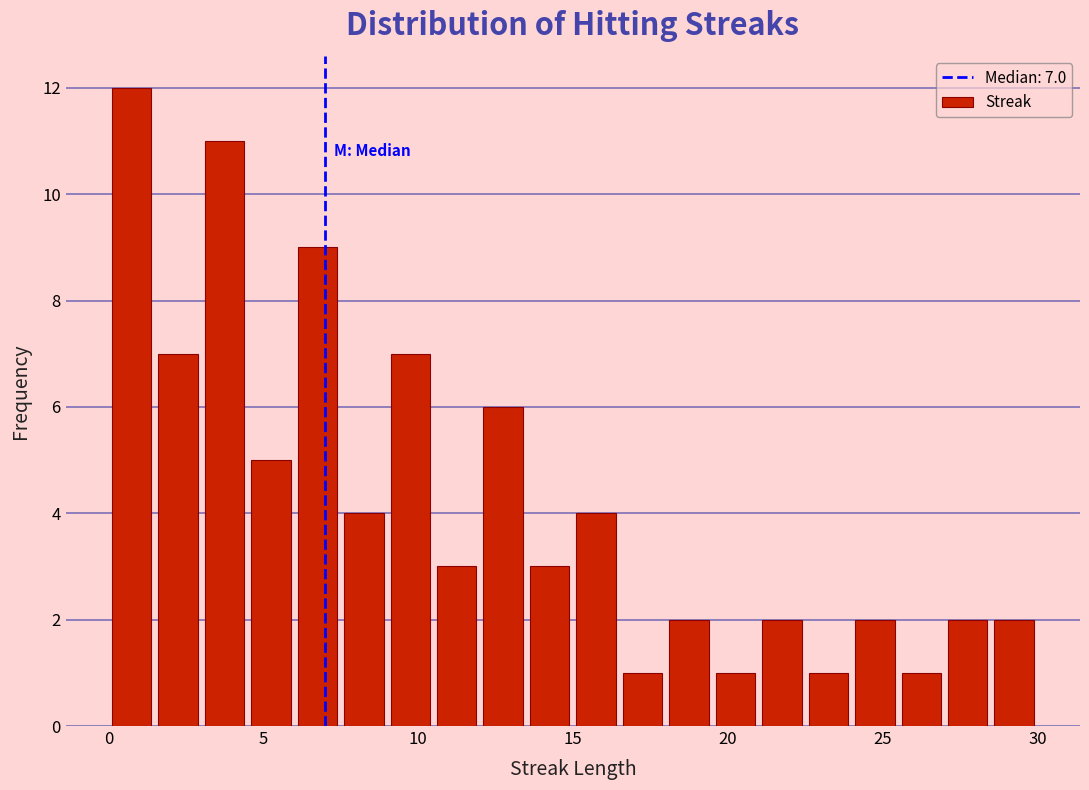

Read against the x-axis, roughly where is the centre of the tallest bar?

1.0